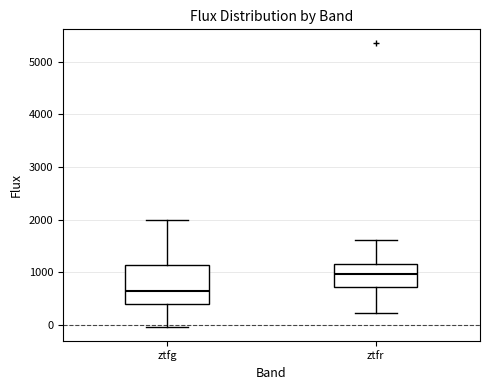

Reading left to right, transcribe this box plot: for each box, give where its median line is, the range the box spans, and where its two whiskers end, as read against the y-axis. The values are not printed on the chart, so give them approximately, as read against the axis.

ztfg: median 600, box 400 to 1100, whiskers 0 to 2000
ztfr: median 1000, box 700 to 1200, whiskers 200 to 1600